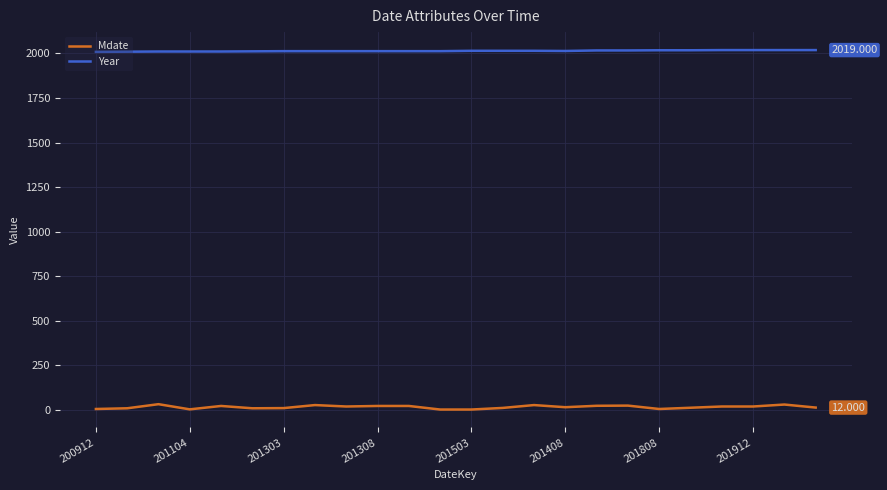

Rank the series by their maximum value, from lowest to highest.

Mdate, Year